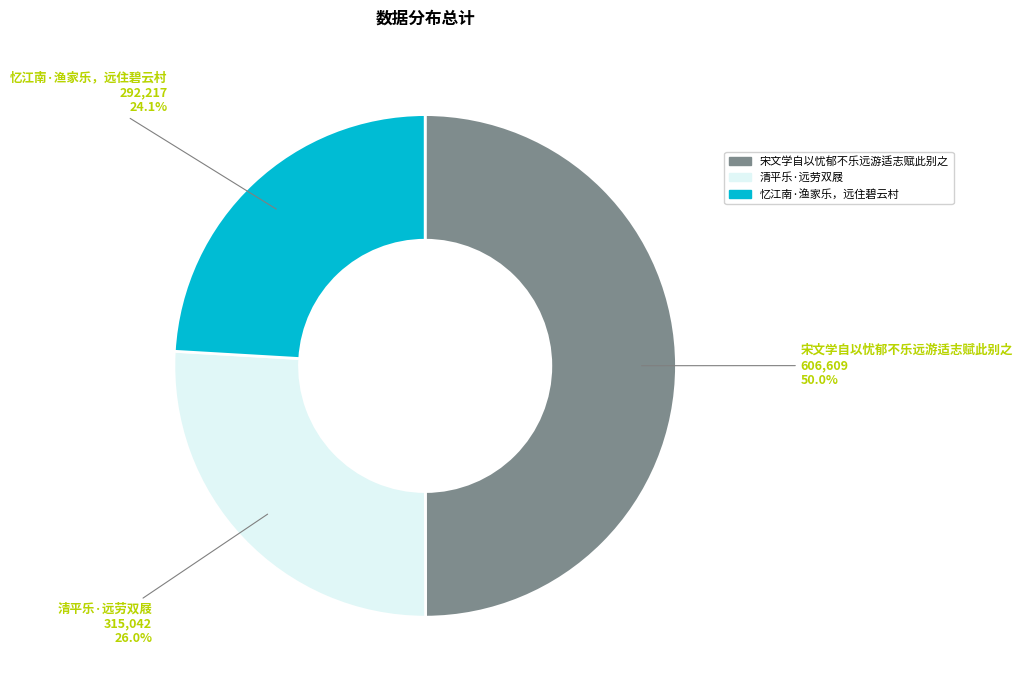

How many segments does this pie chart have?

3